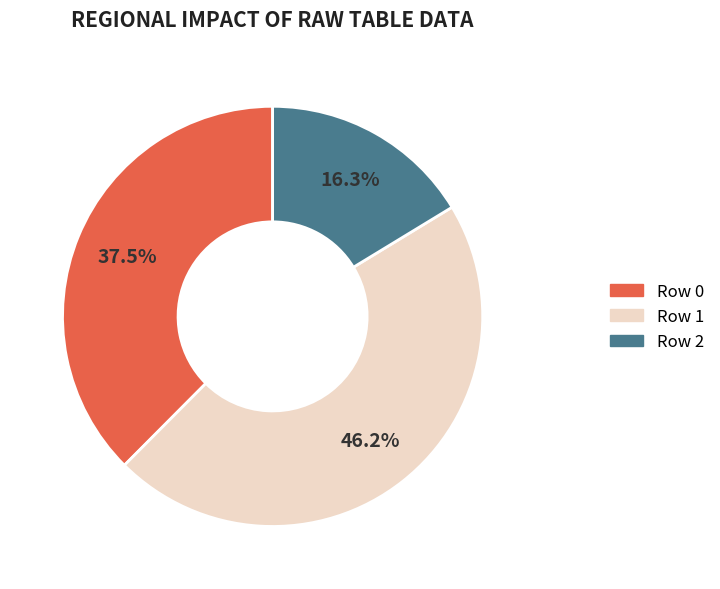

Does any single category account for the majority?

No